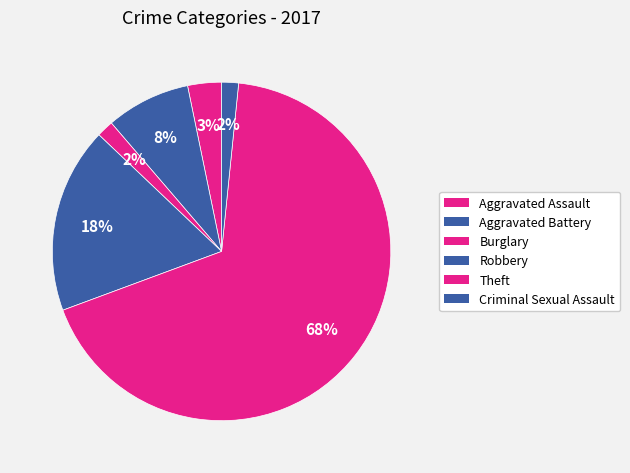

To the nearest percent, what is the difference between the Burglary and Robbery slice percentages?

16%